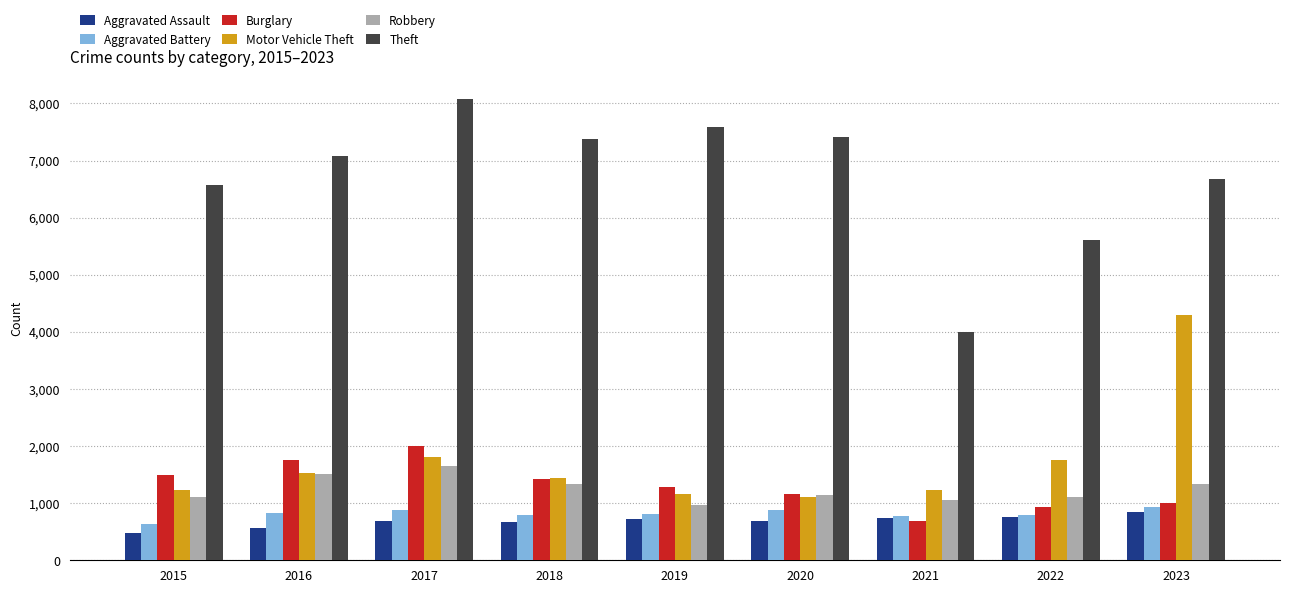

List the series in order of their peak value, lowest first.

Aggravated Assault, Aggravated Battery, Robbery, Burglary, Motor Vehicle Theft, Theft